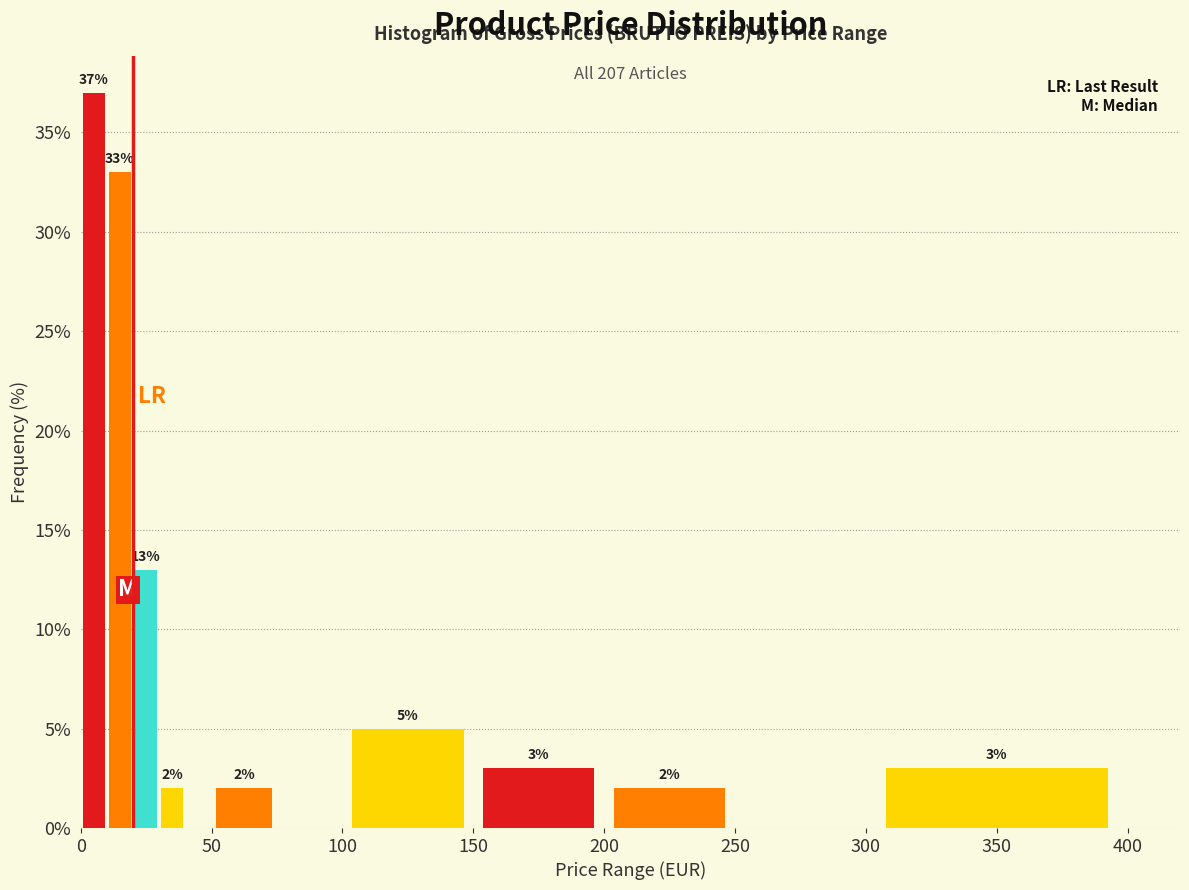

Read against the x-axis, roughly where is the centre of the tallest bar?

5